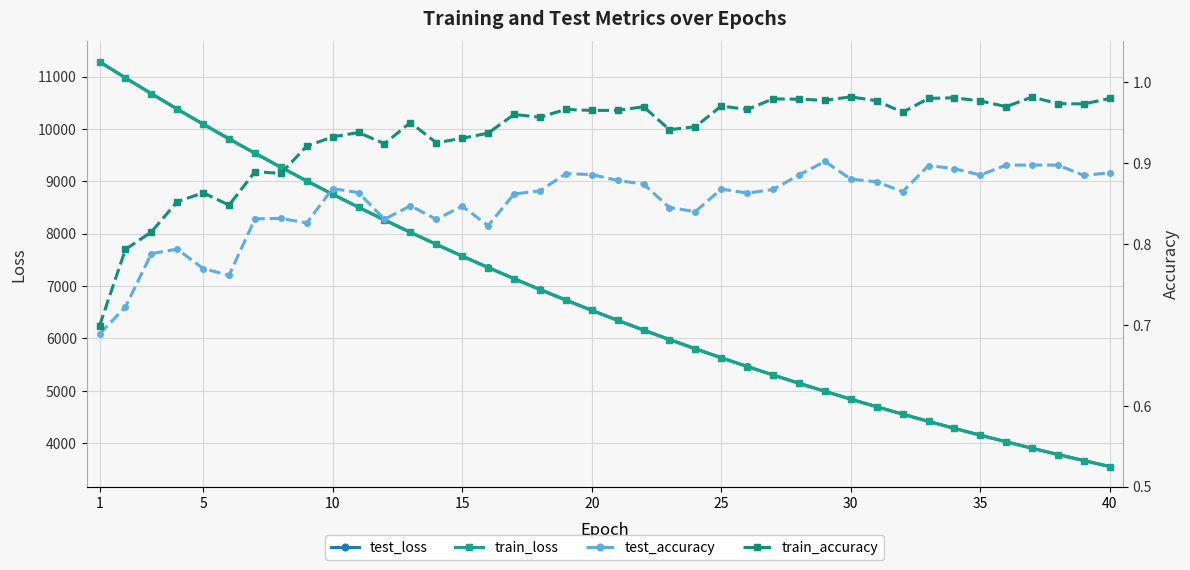

What is the highest value of the train_loss series?

11283.2